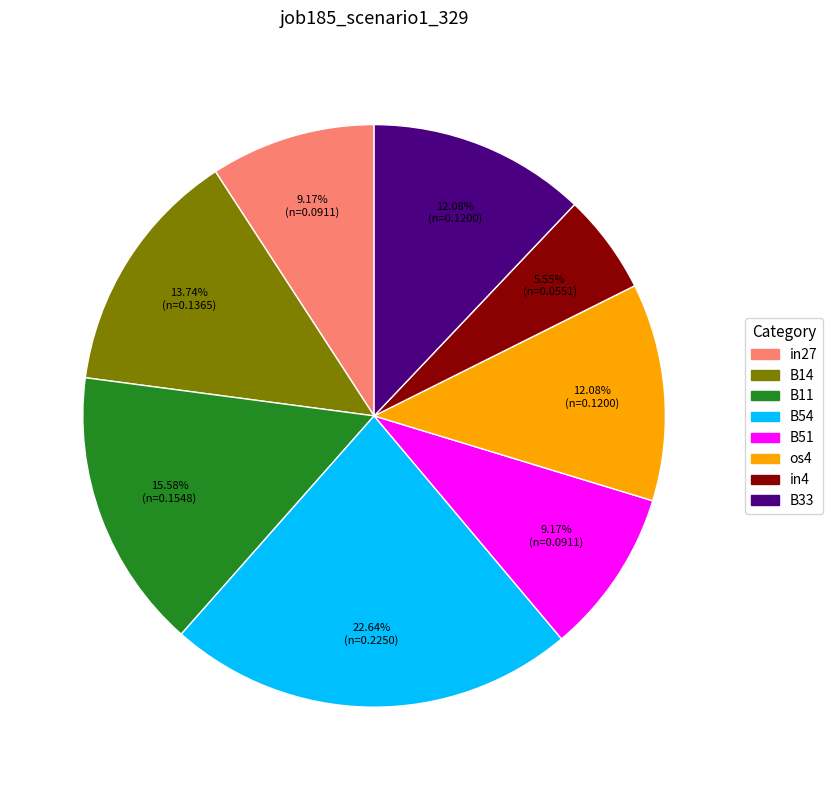

Between in27 and B11, which is larger?

B11